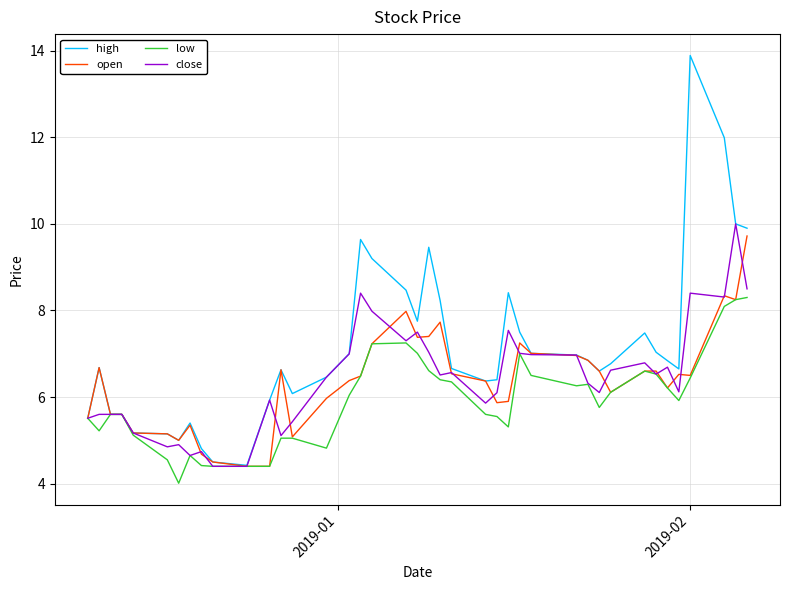

What are all the series names shown in the legend?

high, open, low, close